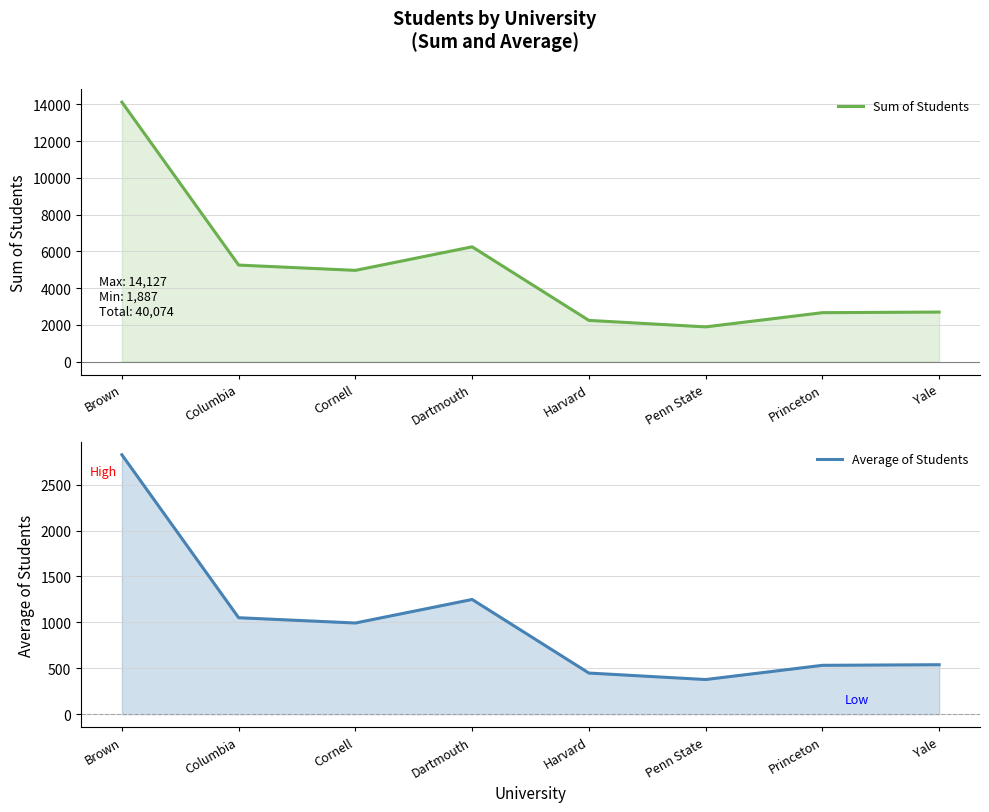

The value of Sum of Students at Dartmouth is 6247.0. True or false?

True